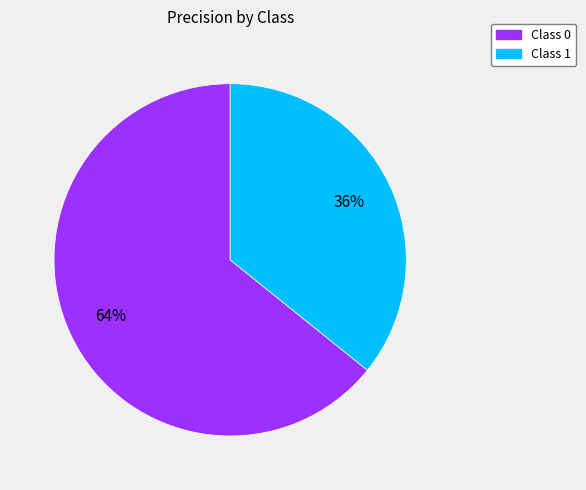

Is there any slice that represents more than half of the pie?

Yes